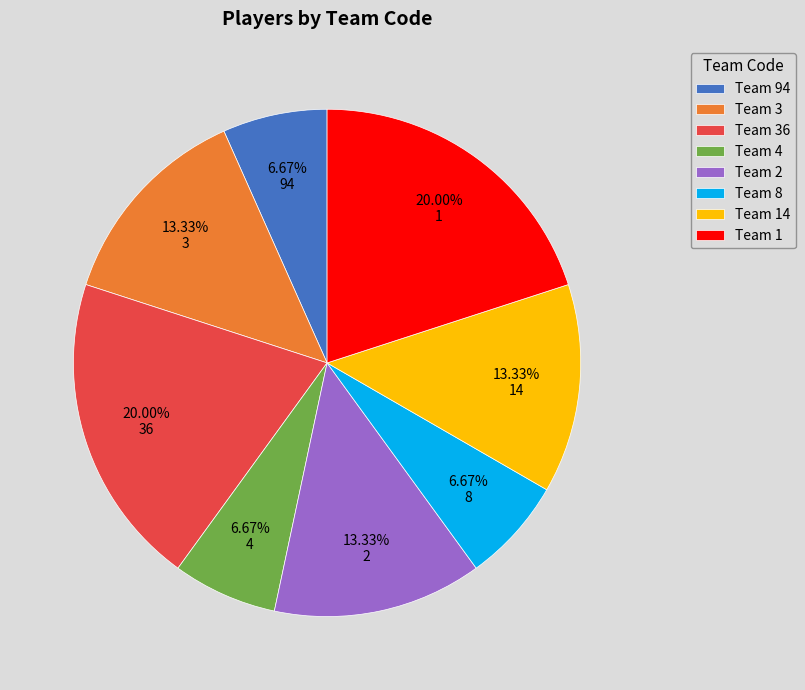

Do Team 3 and Team 4 together represent more than half of the pie?

No